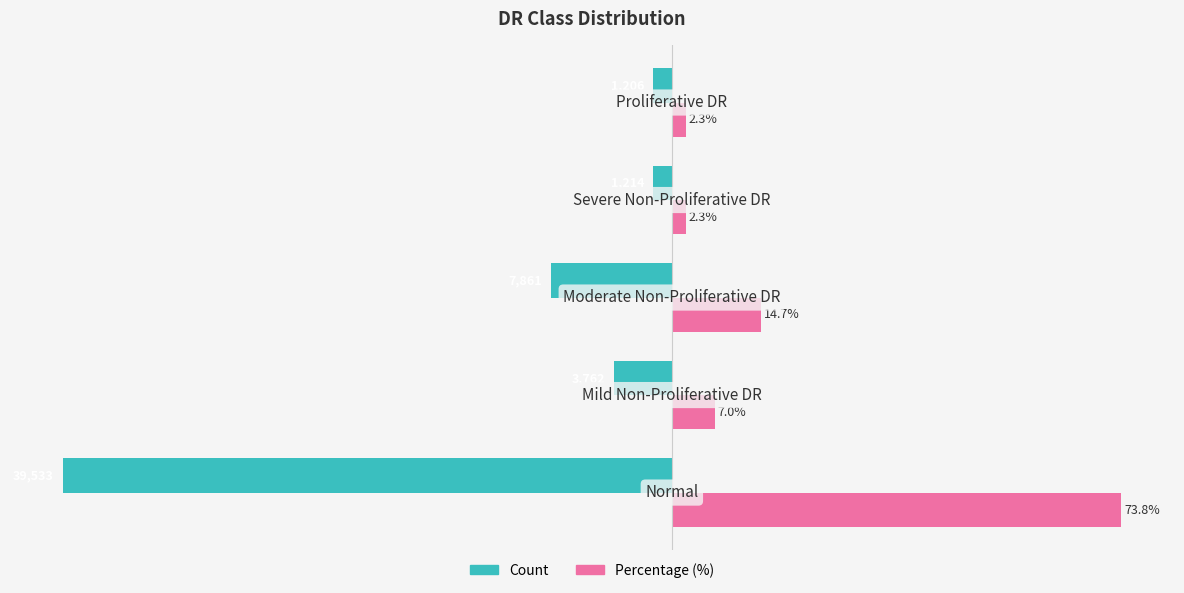

Rank the series by their maximum value, from lowest to highest.

Count, Percentage (%)